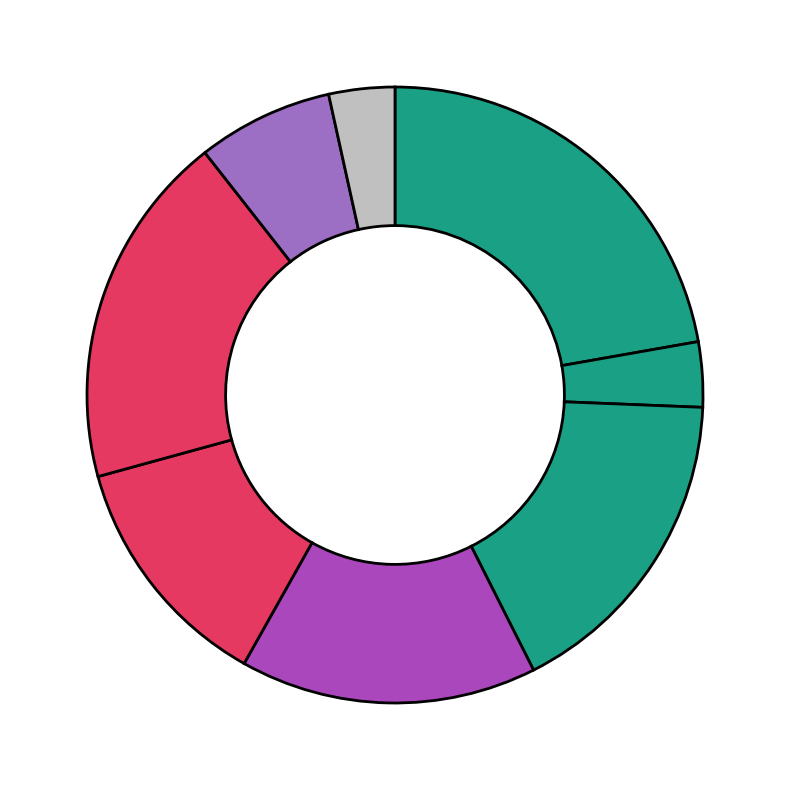

How many segments does this pie chart have?

8